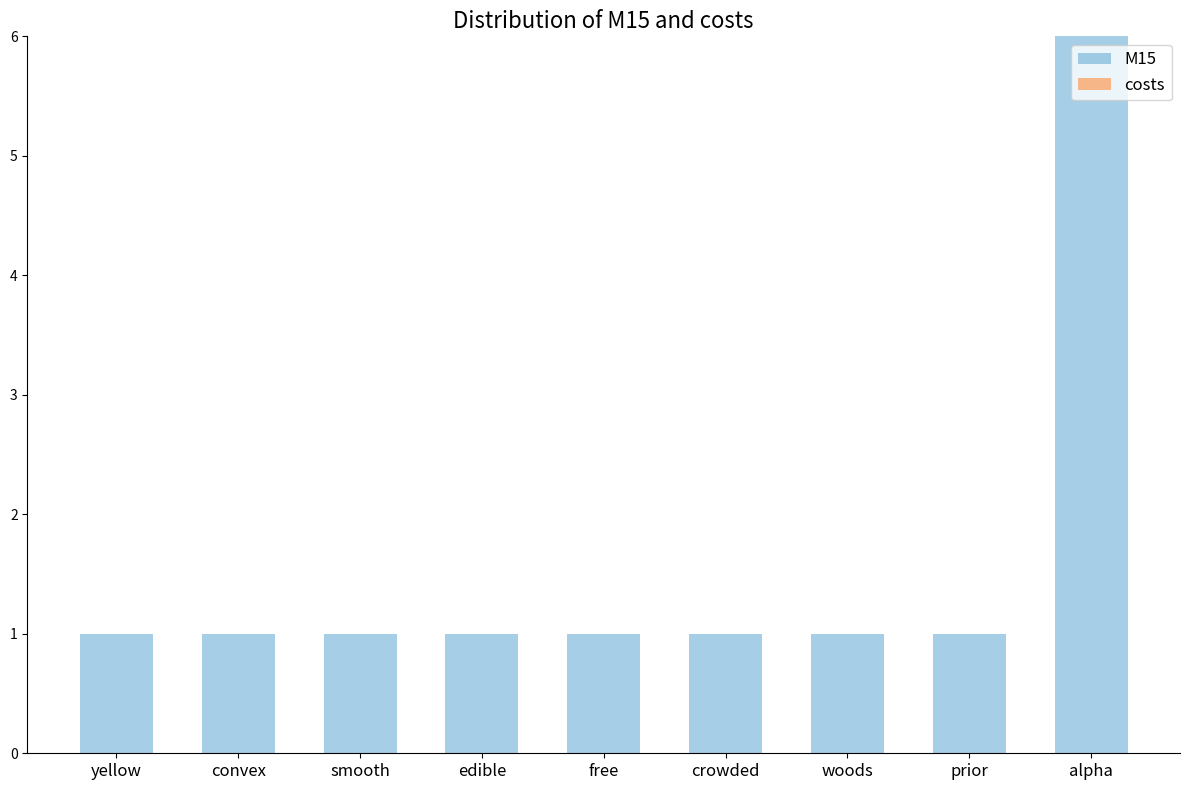

What is the label of the 8th bar from the left?

prior